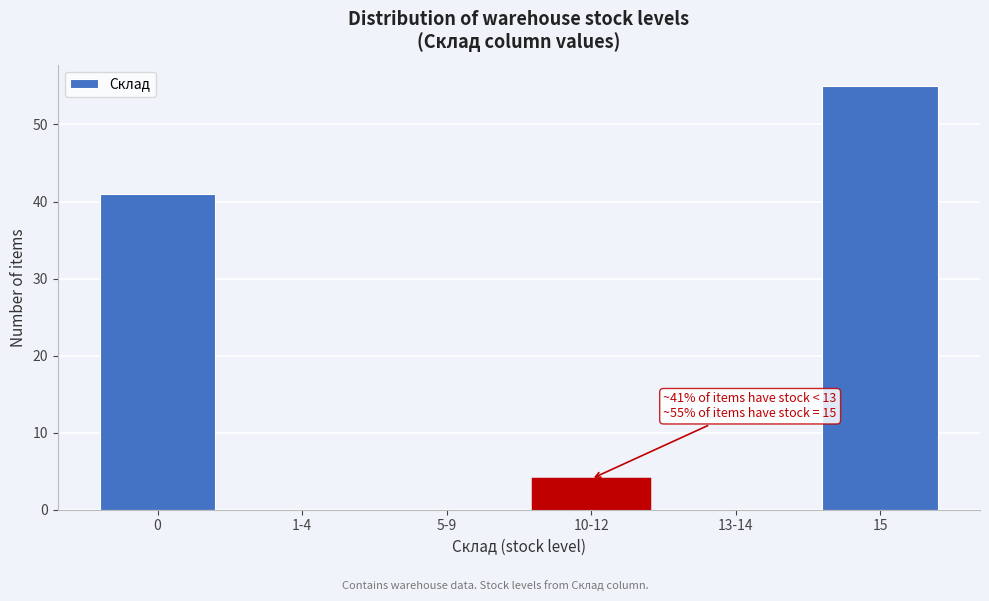

Reading right to left, list all the values displayed in this chart.

15=55	13-14=0	10-12=4	5-9=0	1-4=0	0=41